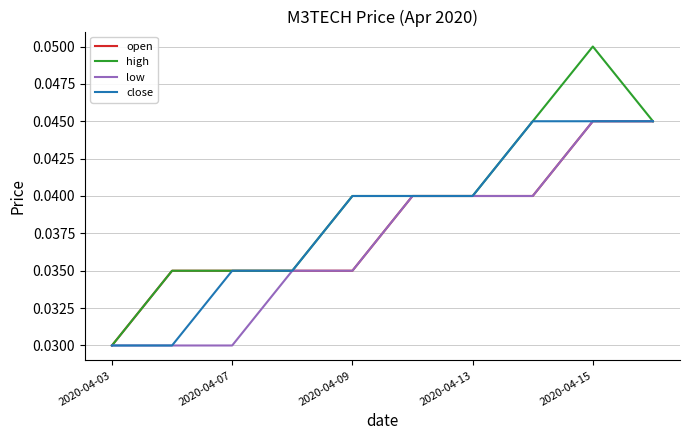

Which series has the largest total across all categories?

high